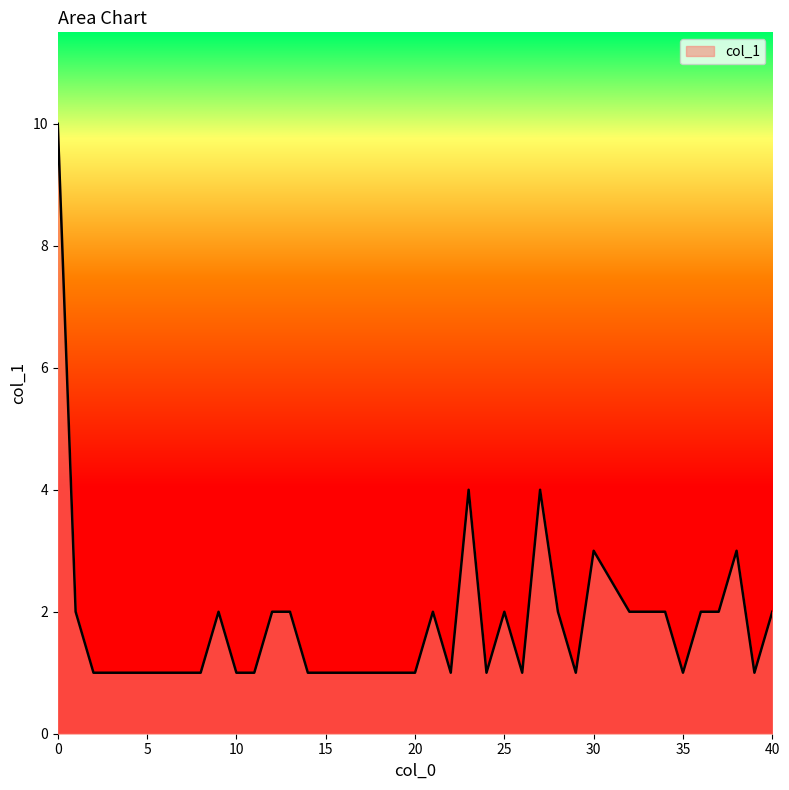

What is the difference between the maximum and minimum values?

9